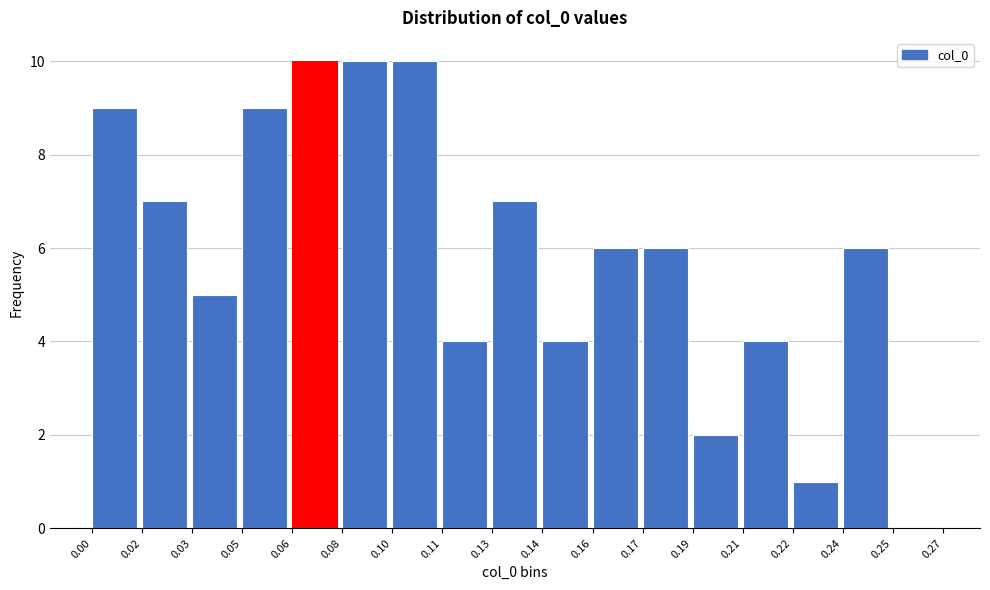

Reading left to right, list all the values displayed in this chart.

0.00=9	0.02=7	0.03=5	0.05=9	0.06=10	0.08=10	0.10=10	0.11=4	0.13=7	0.14=4	0.16=6	0.17=6	0.19=2	0.21=4	0.22=1	0.24=6	0.25=0